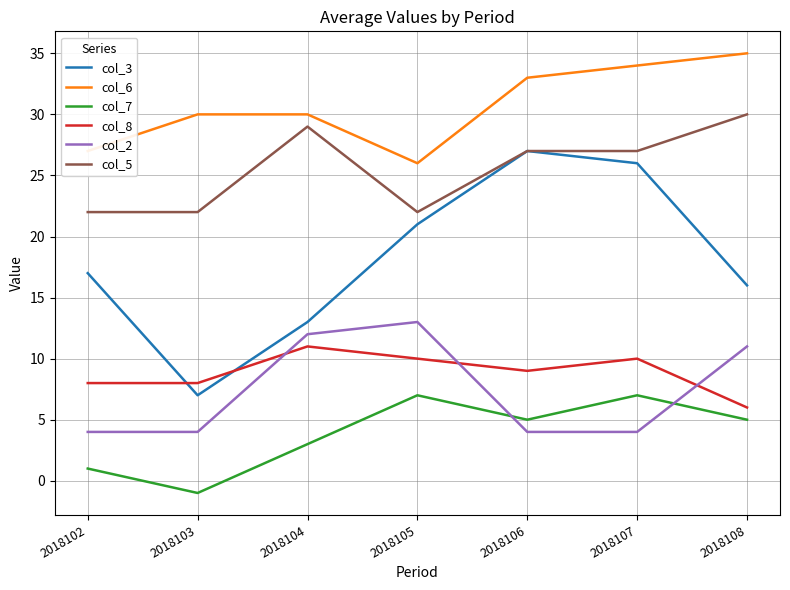

What is the maximum value shown in the chart?

35